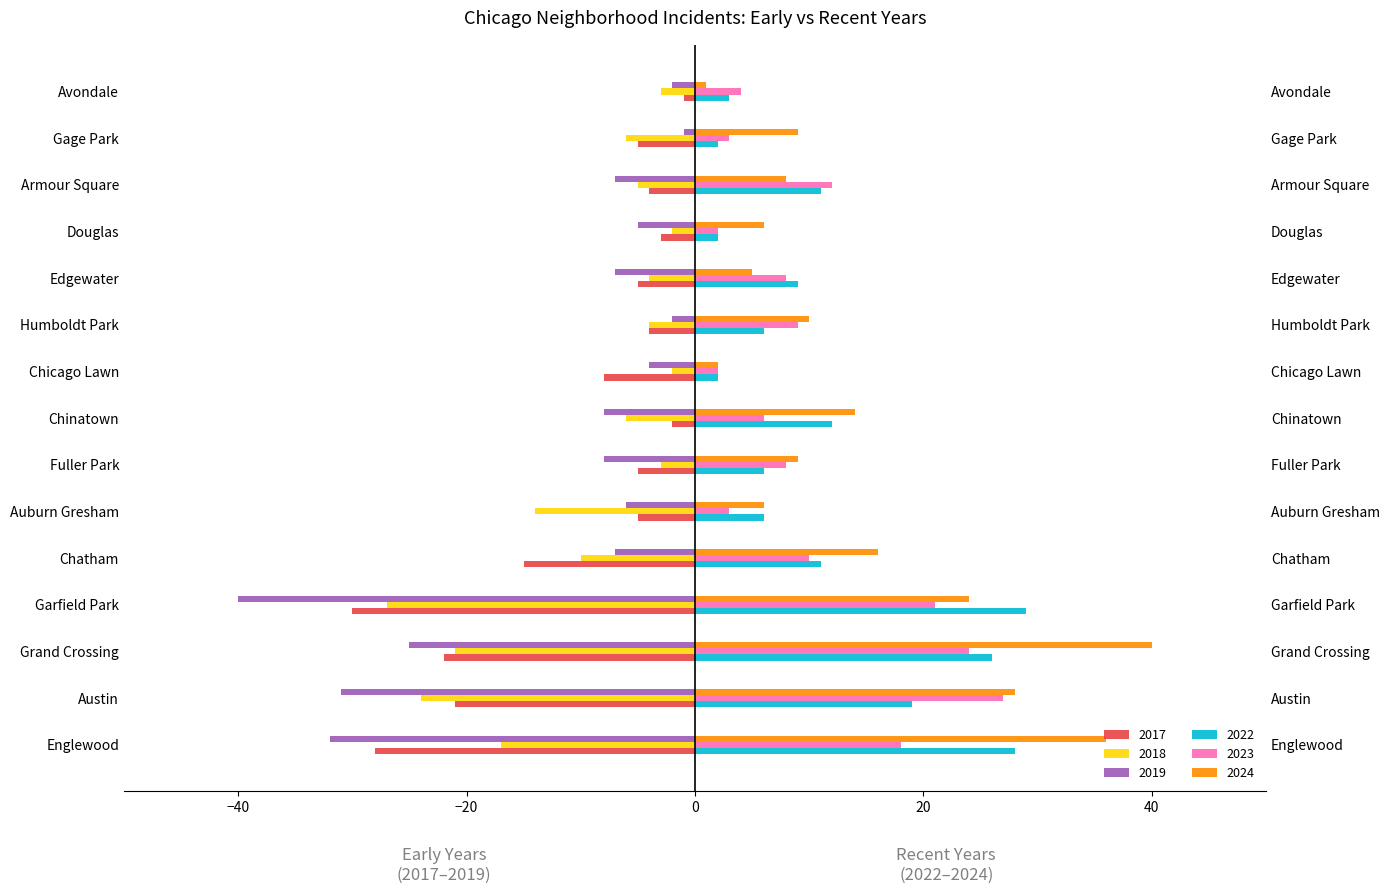

Read the 2022 value at Grand Crossing, to the nearest 5.

25